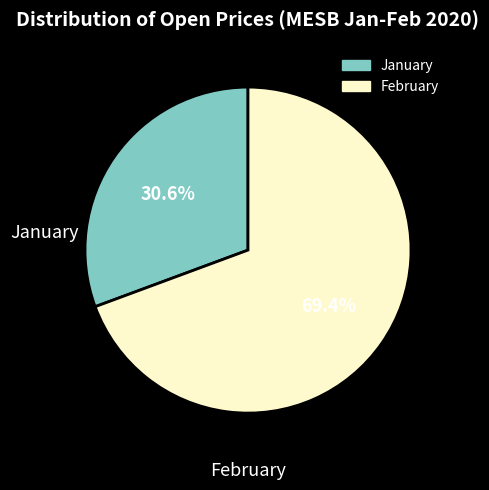

To the nearest percent, what is the average slice percentage?

50%